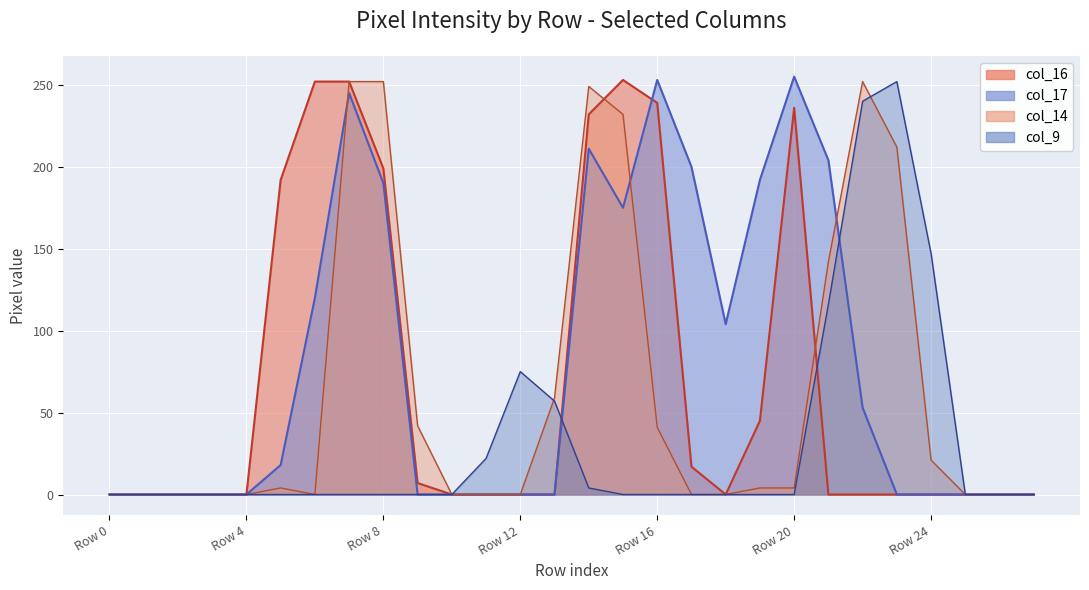

True or false: col_14 and col_9 intersect in this chart.

True